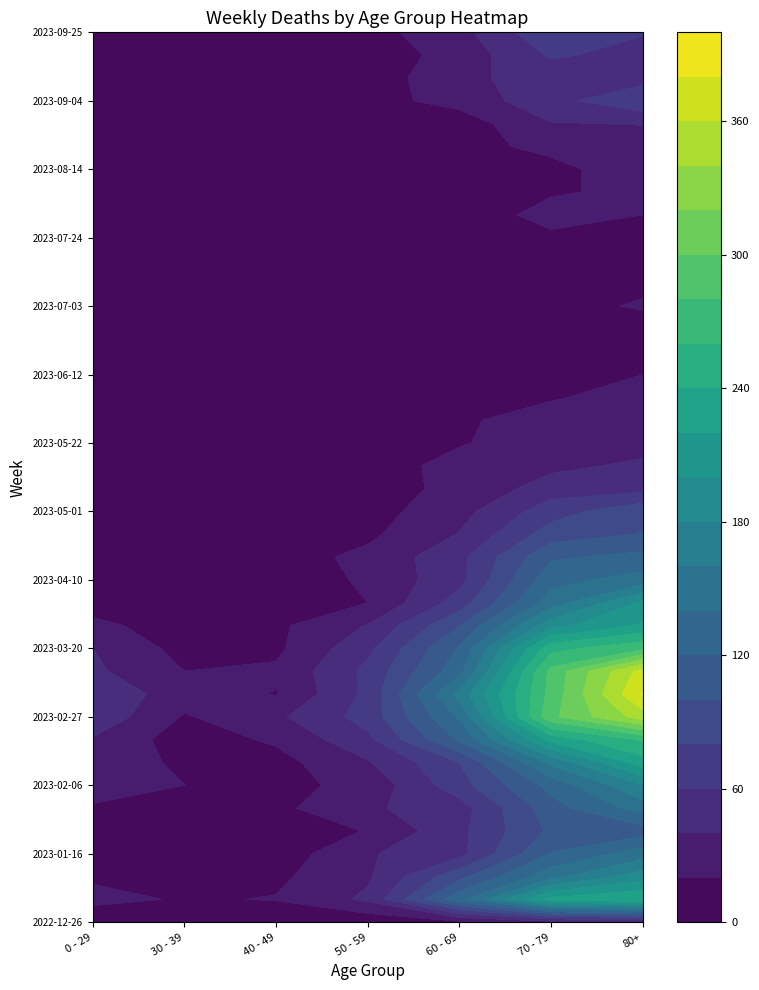

What is the total value across all series at 5?

3773